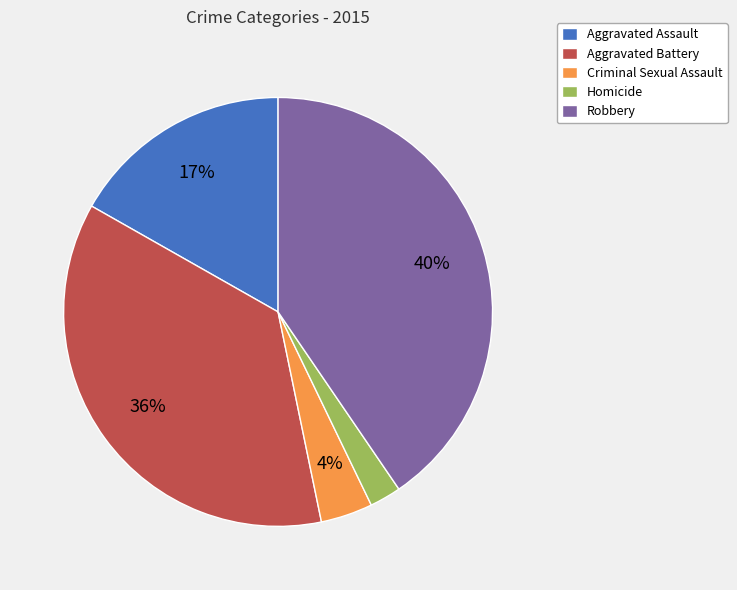

The Robbery slice represents 53% of the pie. True or false?

False